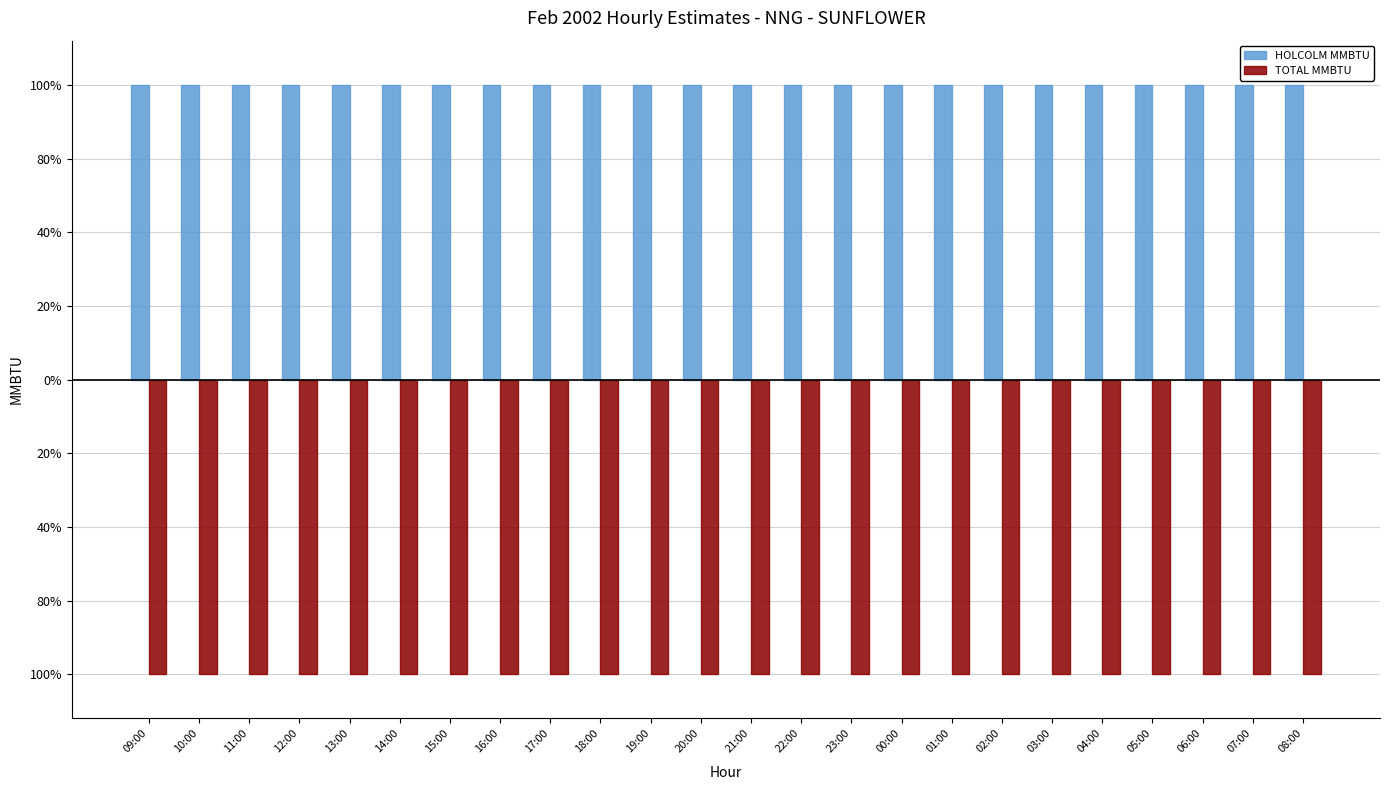

What is the minimum value shown in the chart?

-6.8